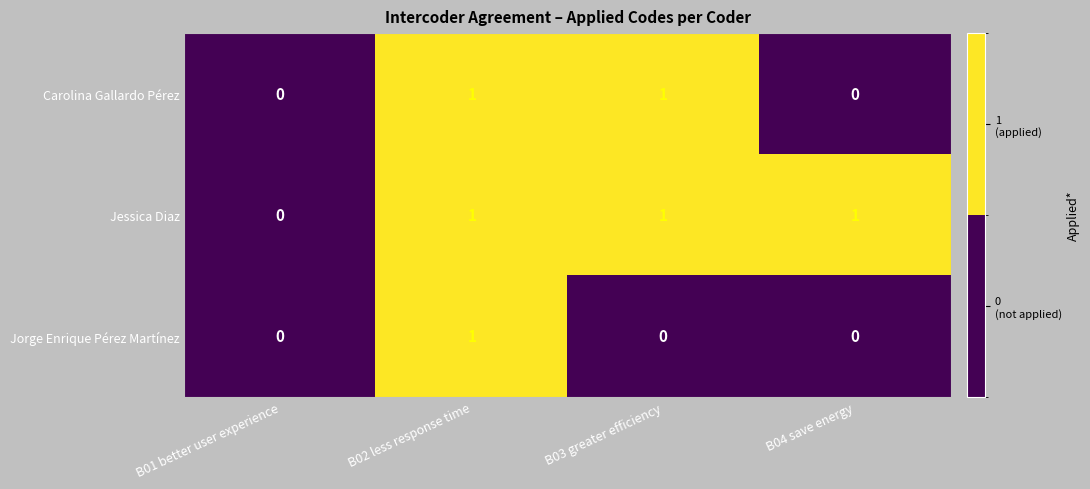

True or false: Jessica Diaz has a value of 0 at B02 less response time.

False